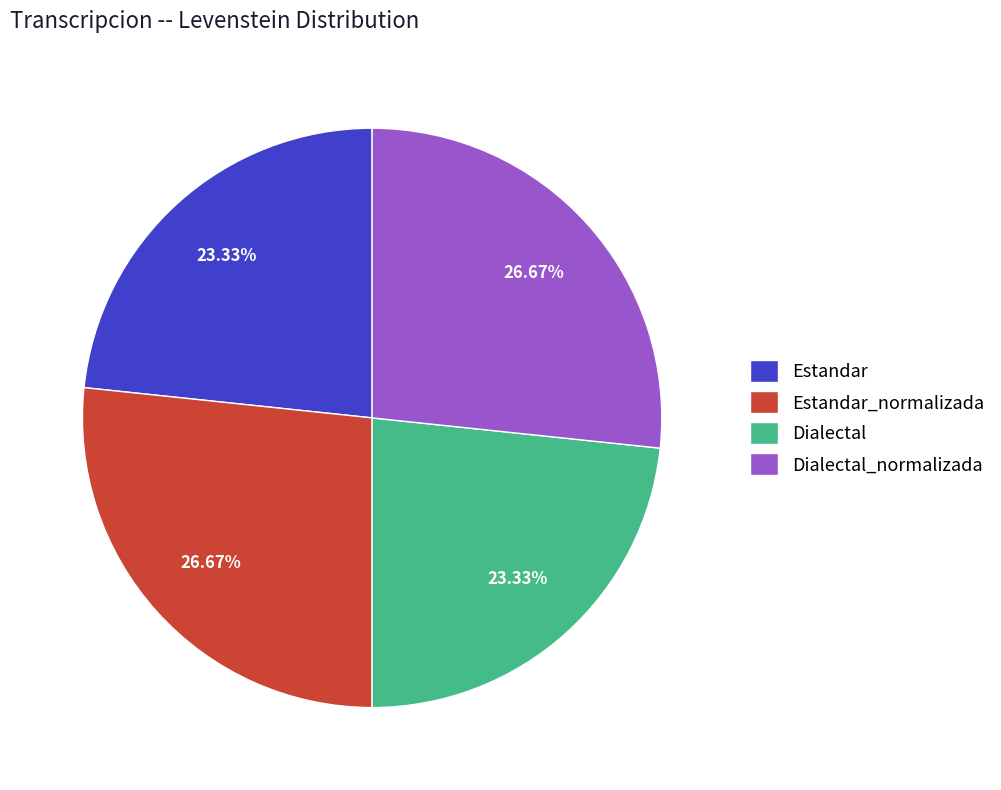

Between Dialectal_normalizada and Estandar, which is larger?

Dialectal_normalizada